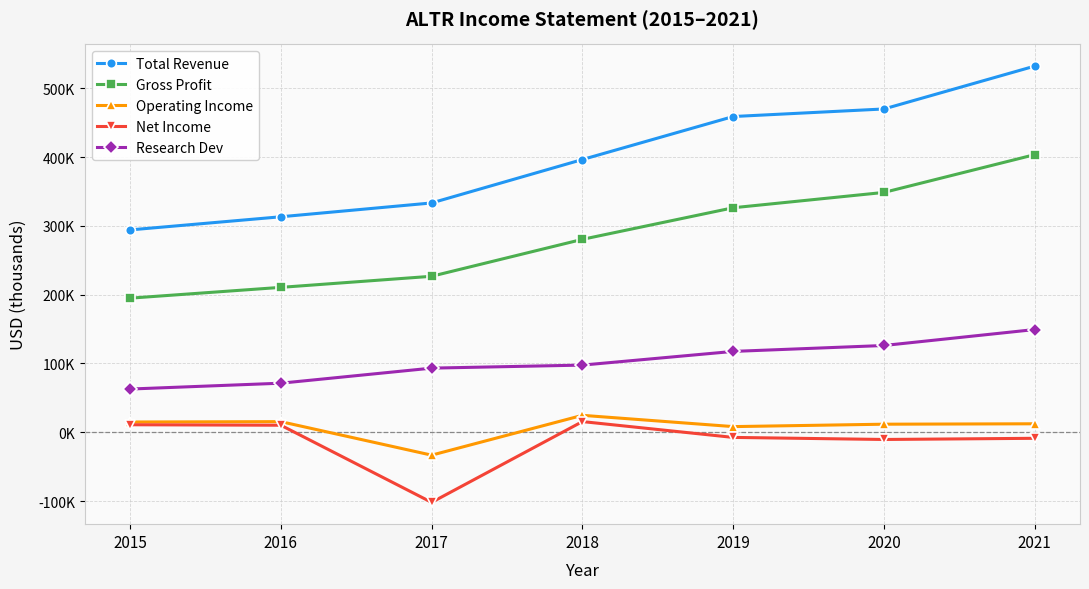

Is this an area chart (filled region under the line)?

No